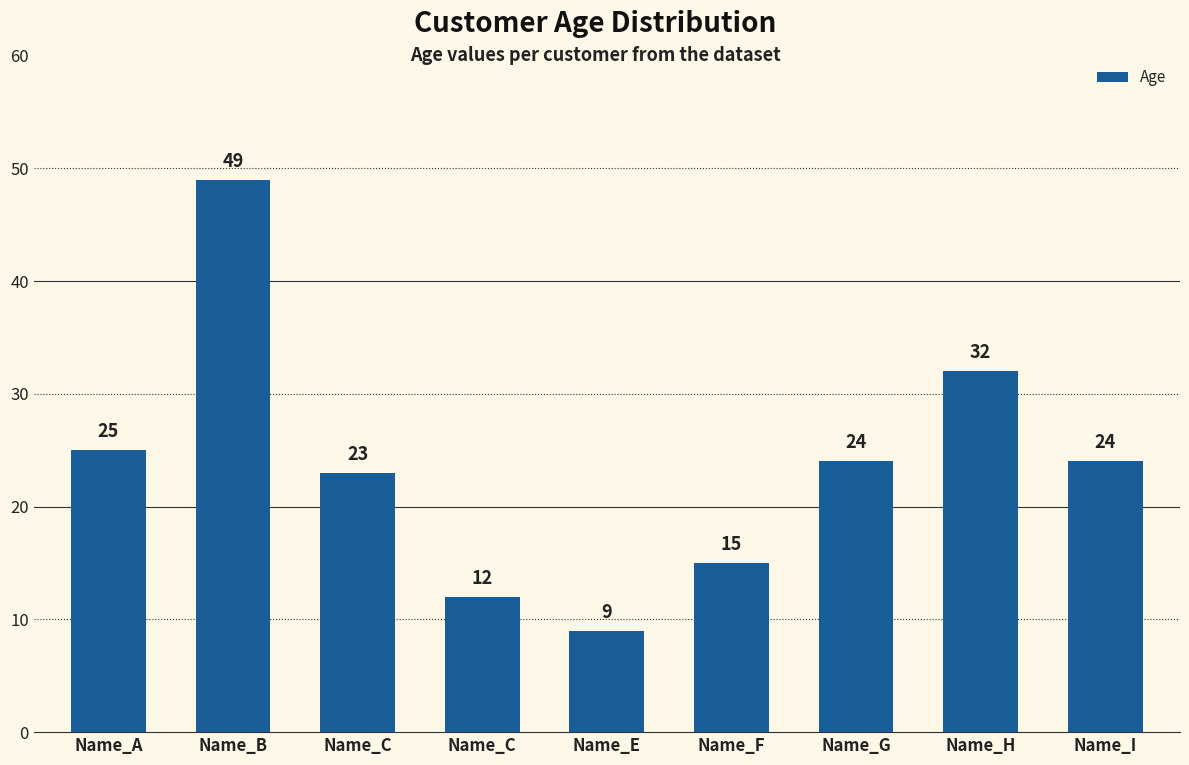

True or false: the data shows 24 at Name_G.

True